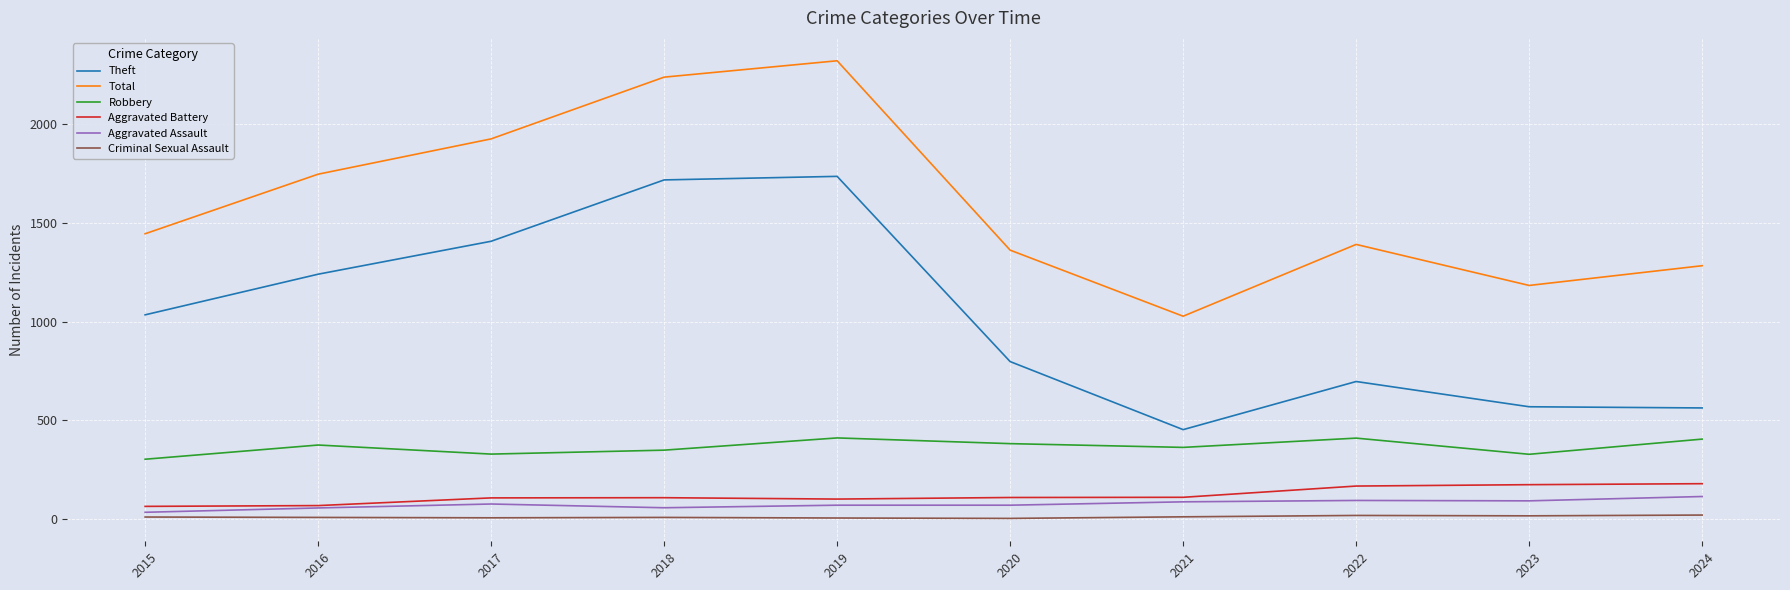

Is it true that Total equals 2239 at 2018?

True